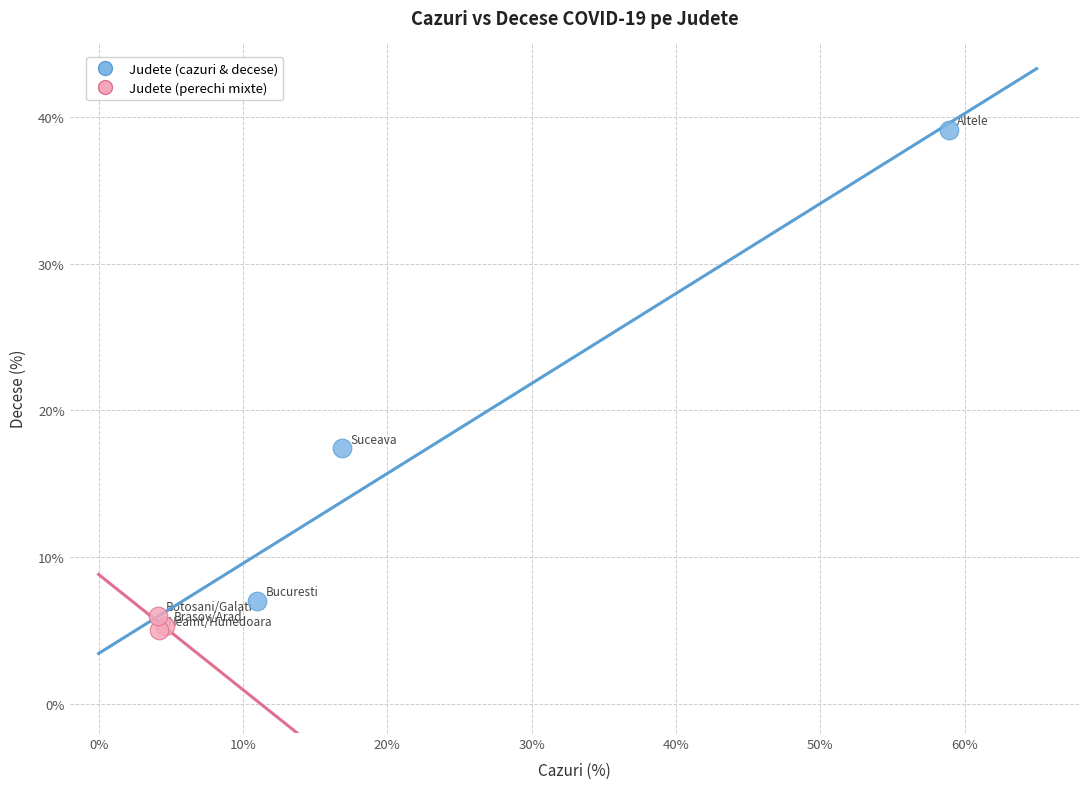

What are all the series names shown in the legend?

Judete (cazuri & decese), Judete (perechi mixte)